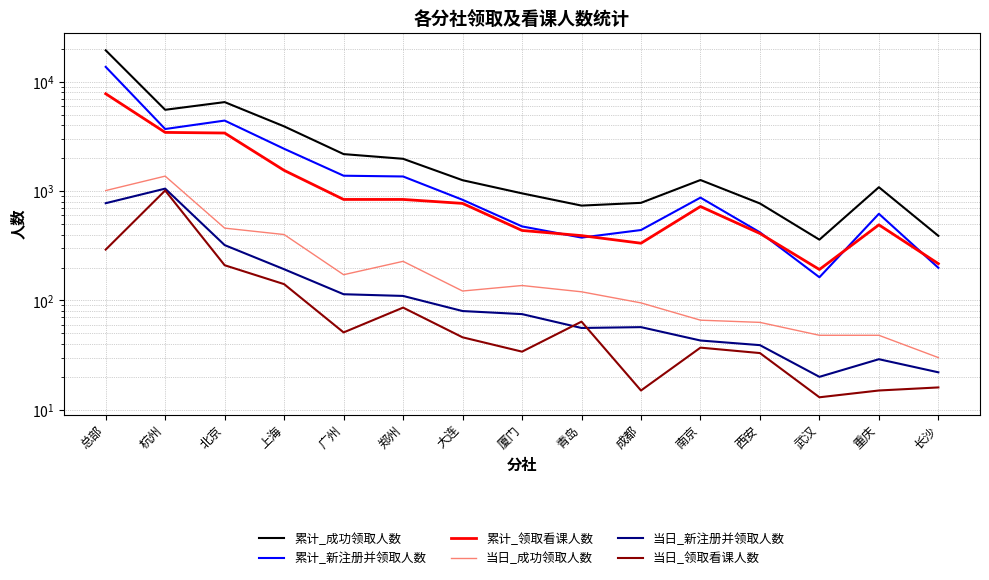

What is the minimum value shown in the chart?

13